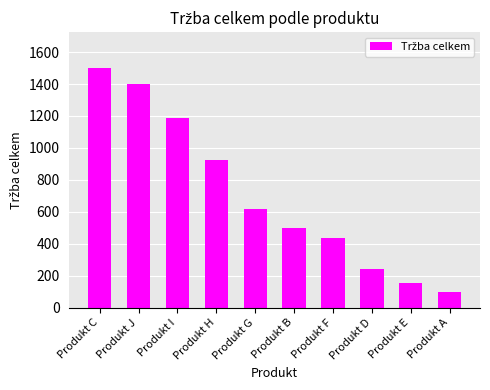

Reading left to right, what are all the values shown in this chart?

1500	1400	1190	925	620	500	435	240	152	100